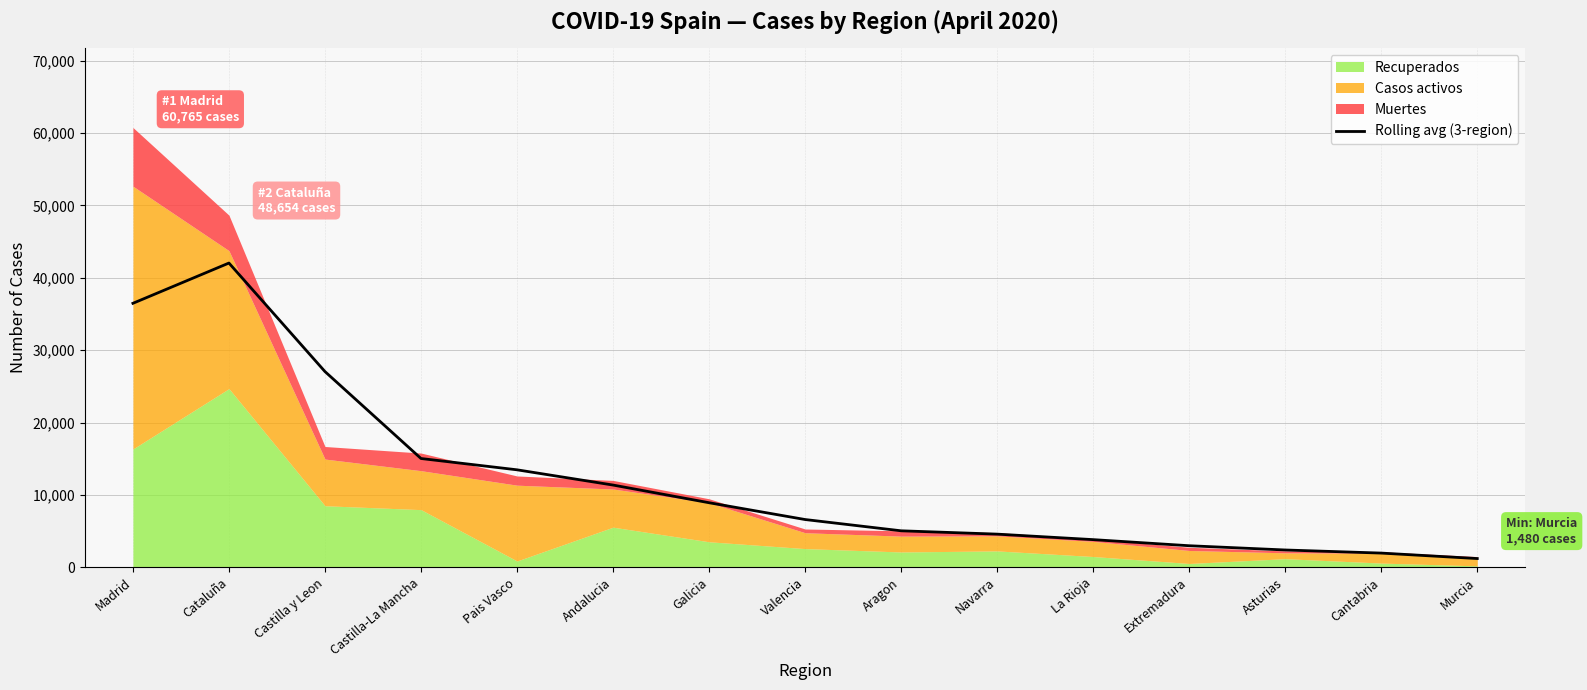

The Rolling avg (3-region) series shows 8920.7 at Galicia. True or false?

True